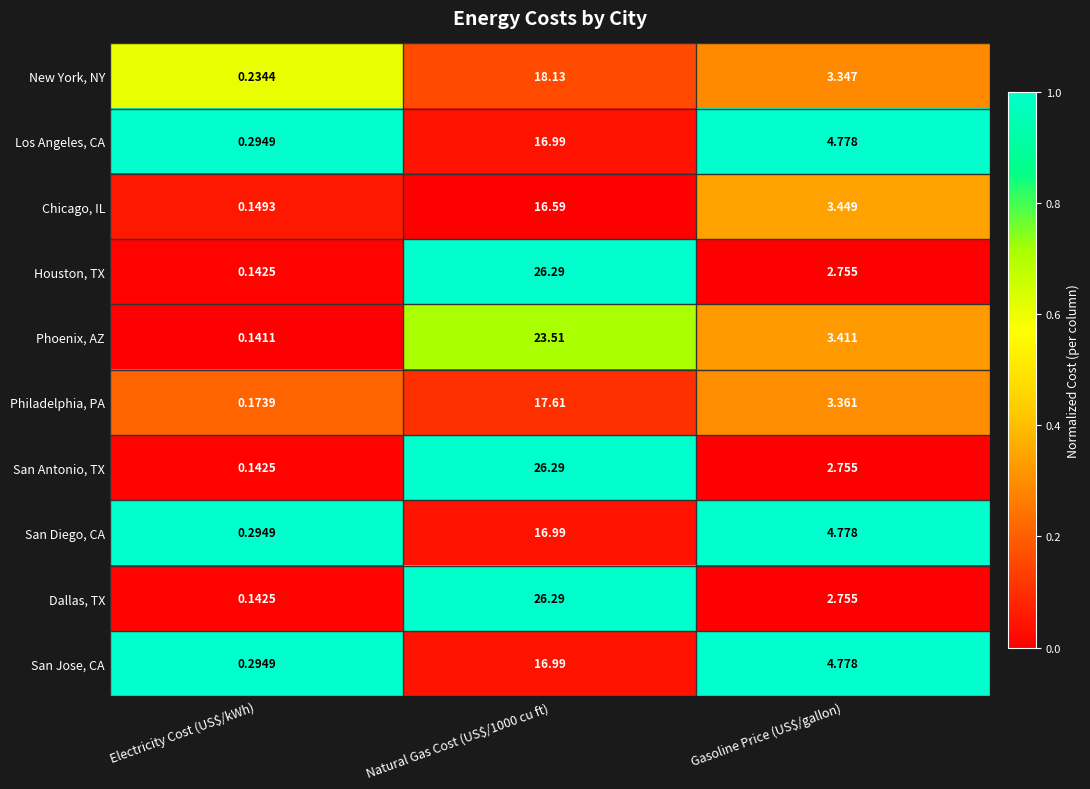

At which category does the chart reach its minimum across all series?

Electricity Cost (US$/kWh)